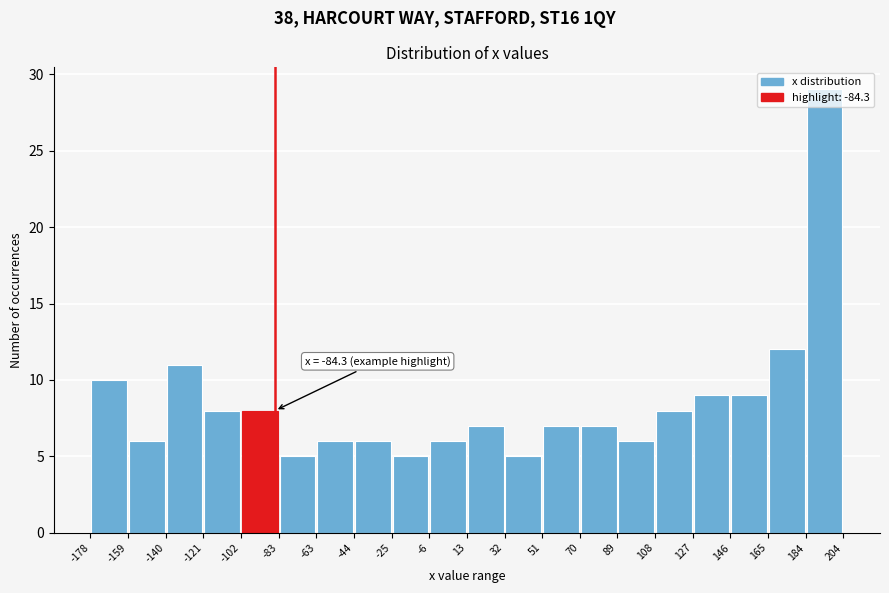

Over which range of the x-axis is the bar tallest?

184 to 204